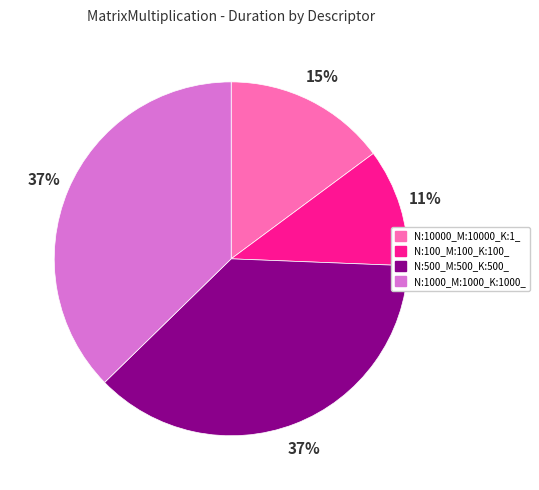

Is there a majority slice in this chart?

No